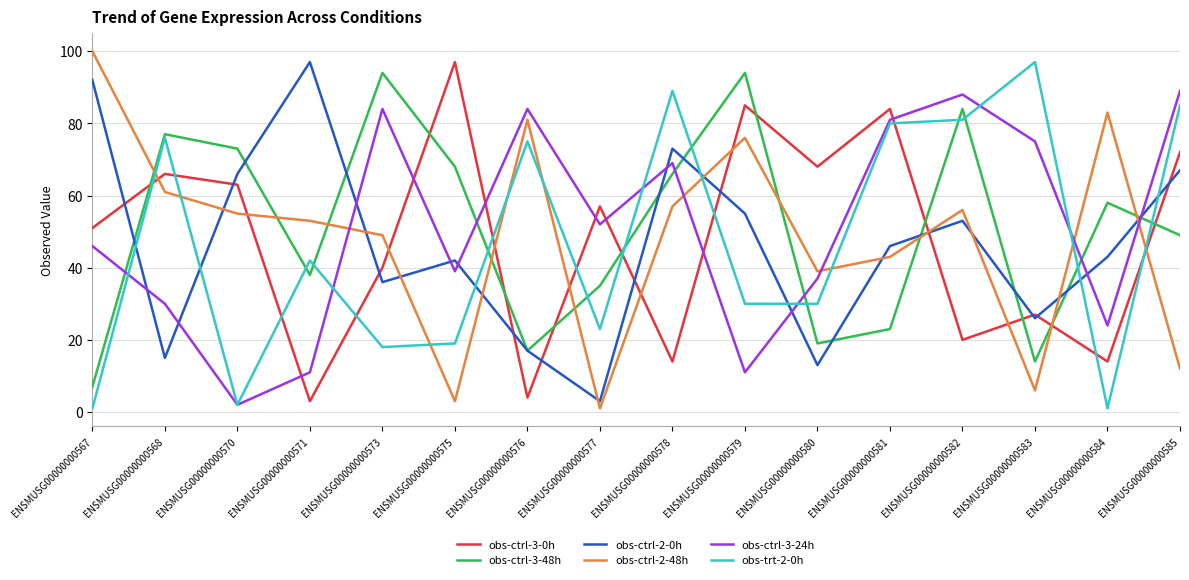

What is the difference between the second highest and second lowest values in the obs-ctrl-3-24h series?

77